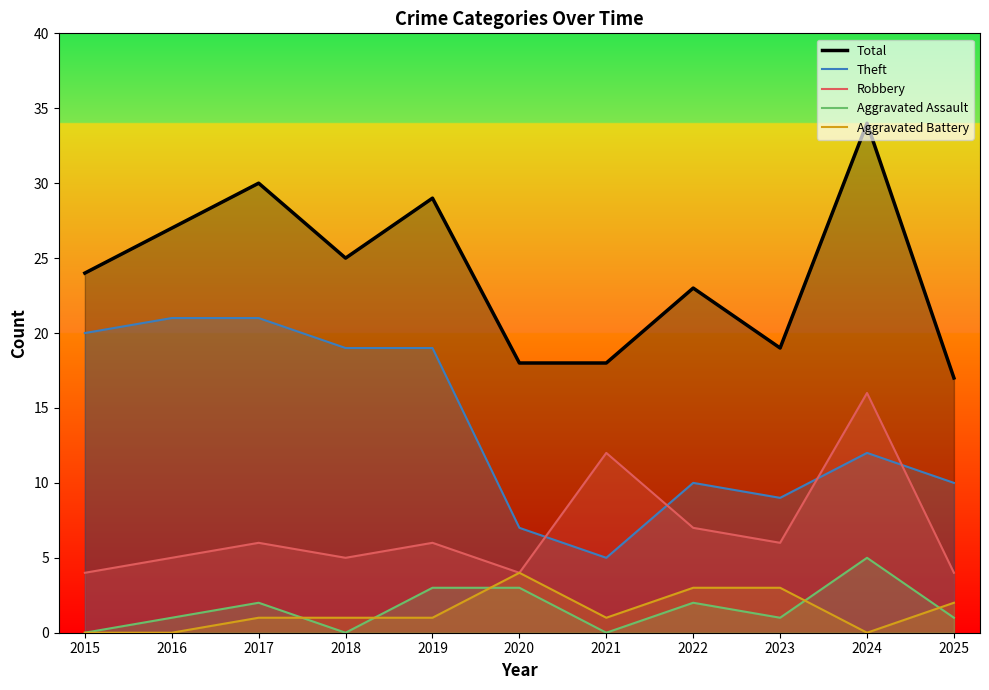

Which has a higher value, 2022 or 2016?

2016